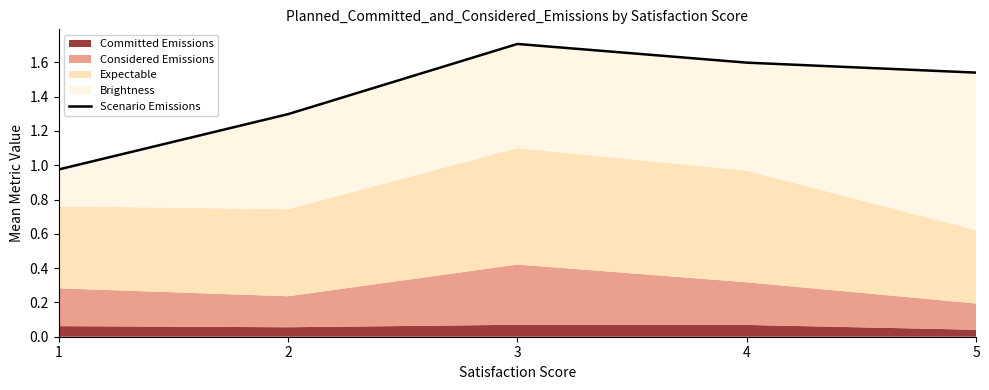

Which has a higher value, 3 or 1?

3